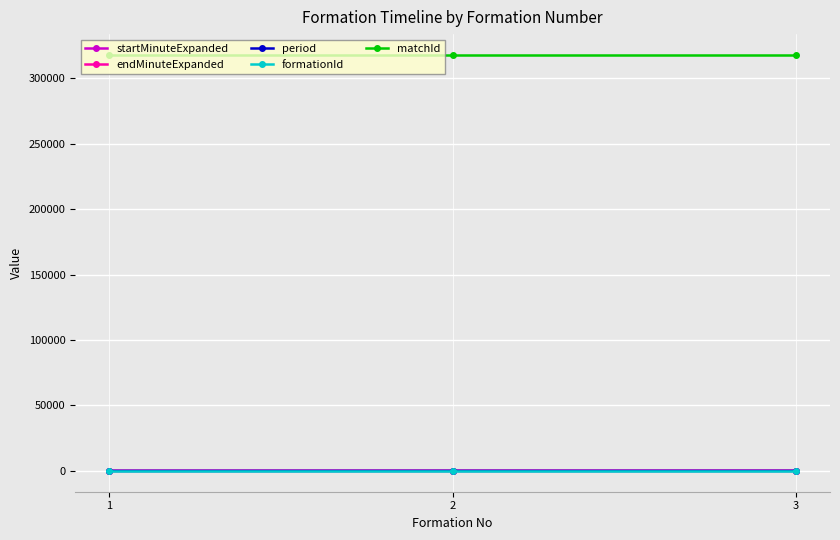

What is the difference between the maximum and minimum values in the period series?

14